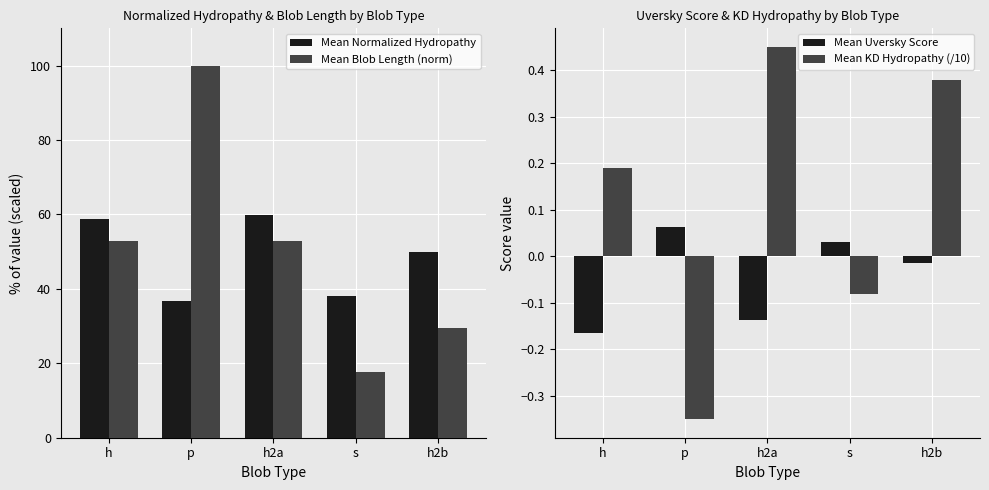

The value of Mean KD Hydropathy (/10) at s is -0.0. True or false?

False